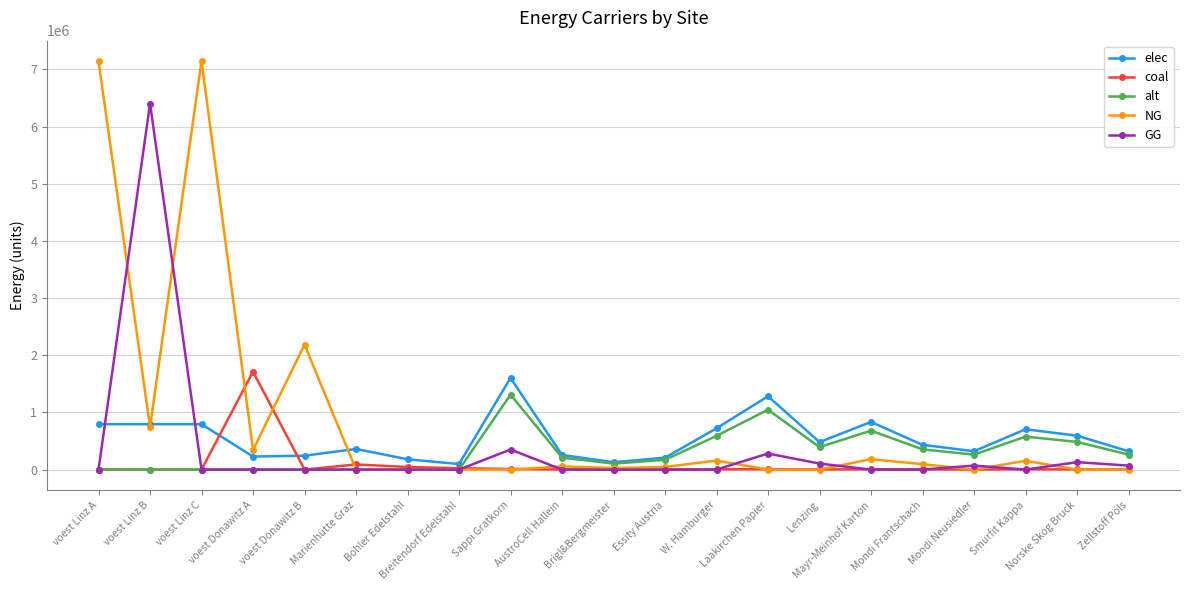

Which series has the widest spread of values?

NG